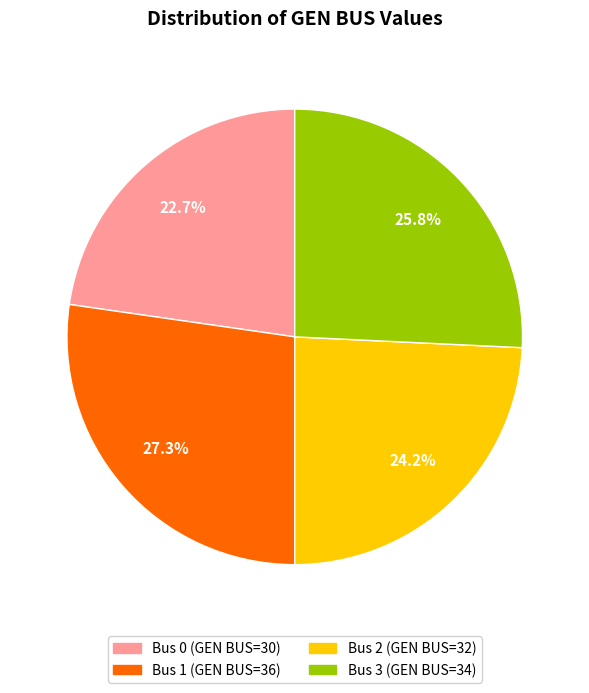

Which category has the biggest portion of the pie?

Bus 1